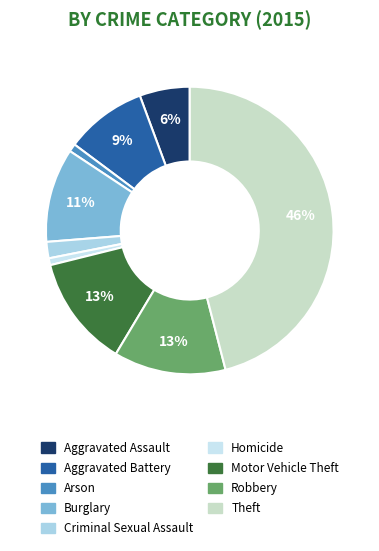

To the nearest percent, what is the combined percentage of Arson and Theft?

47%